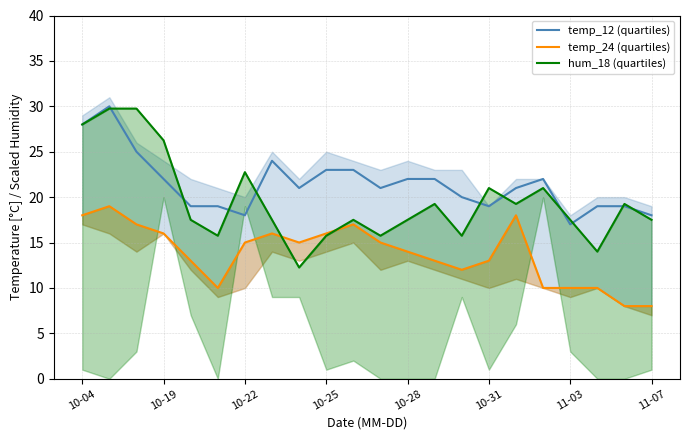

What is the maximum value for hum_18 (quartiles)?

29.7